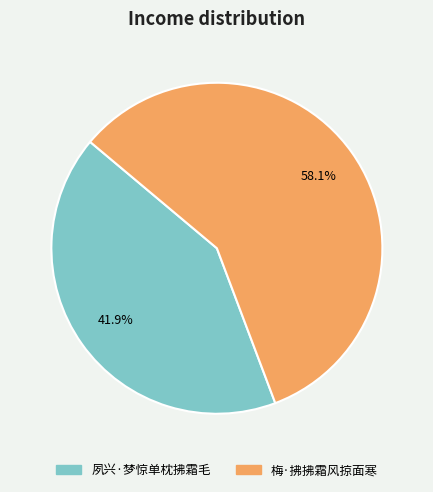

Which category has the smallest portion of the pie?

夙兴·梦惊单枕拂霜毛